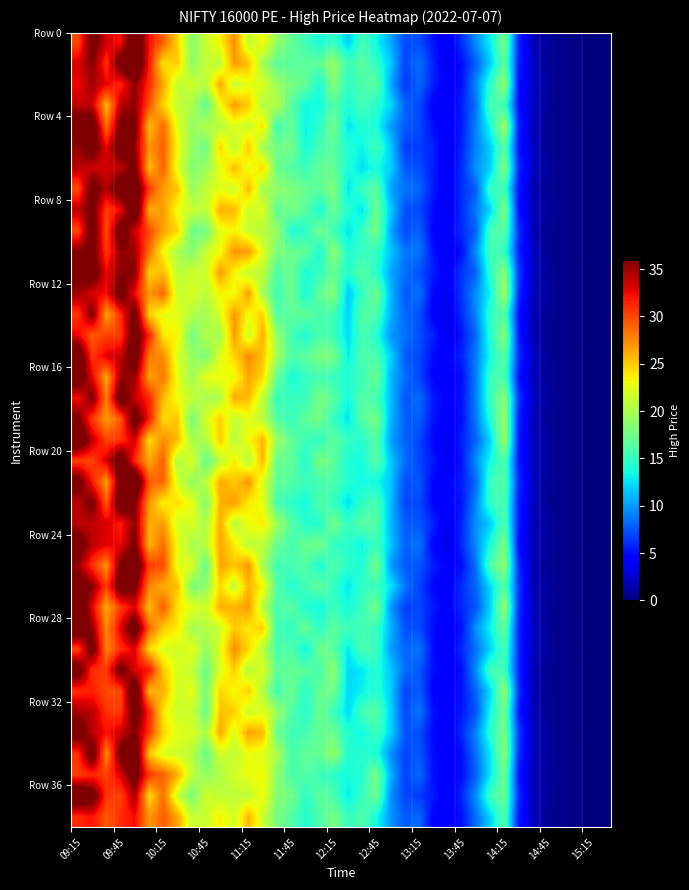

Reading left to right, list all the values displayed in this chart.

row_0: 30.0	37.4	33.3	32.1	40.4	32.2	29.0	24.7	18.4	21.3	23.5	27.3	20.9	23.2	19.0	17.0	15.4	13.8	15.0	11.8	15.6	13.4	10.5	7.2	7.3	5.1	3.7	6.2	9.6	12.9	17.8	6.0	2.0	0.8	0.4	0.2	0.1	0.0
row_1: 33.2	35.7	30.9	37.9	40.7	31.8	24.0	25.0	18.8	21.2	20.8	27.0	25.4	19.7	16.7	16.5	16.7	16.8	19.3	15.2	16.6	14.7	11.7	6.8	8.5	5.7	3.5	5.0	7.9	11.8	16.9	5.8	2.2	0.7	0.5	0.2	0.1	0.1
row_2: 32.5	34.9	32.8	31.2	35.5	31.1	26.3	21.0	21.5	20.6	26.4	21.1	22.7	22.0	19.5	17.8	16.9	13.8	18.5	14.6	16.0	16.6	10.5	6.5	8.1	5.6	3.9	5.2	9.4	14.5	19.1	5.1	2.3	0.9	0.4	0.2	0.1	0.1
row_3: 33.9	33.8	25.7	34.2	35.5	29.6	24.6	21.2	20.1	16.7	23.0	26.8	24.9	20.4	20.4	16.5	13.5	13.6	16.3	14.0	15.5	14.4	12.1	8.0	7.1	4.3	3.7	5.6	8.6	15.6	15.5	5.1	2.1	0.8	0.4	0.2	0.1	0.0
row_4: 38.5	38.7	28.3	36.8	36.8	25.6	28.7	22.4	19.2	20.4	20.4	22.3	21.4	24.0	15.3	17.1	13.2	14.5	17.7	12.6	14.2	13.8	10.1	7.7	7.1	4.9	4.1	5.5	9.2	13.6	19.7	5.9	1.9	0.8	0.4	0.2	0.1	0.0
row_5: 35.2	37.9	32.6	38.1	35.3	27.1	29.1	23.1	19.1	17.3	24.6	20.8	25.2	19.6	17.6	17.7	13.6	15.7	16.4	14.1	13.2	15.5	11.7	6.6	6.7	5.7	3.5	5.8	9.1	11.8	16.6	5.4	2.2	0.7	0.5	0.2	0.1	0.1
row_6: 34.1	33.5	33.5	33.9	36.9	25.7	29.1	22.4	18.3	19.2	22.6	25.6	22.5	24.5	17.2	16.3	15.2	16.8	17.0	13.8	12.5	13.6	11.9	7.7	7.2	5.5	3.7	6.0	9.8	11.8	18.4	6.1	2.2	0.9	0.5	0.2	0.1	0.0
row_7: 29.8	37.5	34.2	38.5	38.8	30.7	26.5	25.3	19.2	21.2	22.5	21.7	25.6	19.9	19.0	18.1	17.1	16.6	18.3	12.7	15.2	16.6	10.2	8.6	8.2	5.4	3.8	6.1	7.8	15.0	15.4	5.3	1.7	0.7	0.5	0.2	0.1	0.0
row_8: 34.1	36.9	30.4	32.4	40.2	26.0	26.9	22.8	21.4	20.8	26.0	25.5	21.4	22.3	16.6	17.9	16.5	13.7	17.2	14.3	12.6	17.3	11.8	7.3	7.1	4.8	3.6	6.0	9.0	12.0	18.3	5.2	2.0	0.9	0.5	0.2	0.1	0.1
row_9: 29.9	38.0	29.6	38.3	33.3	30.1	26.4	24.6	17.4	17.6	22.7	23.4	21.4	20.5	19.1	13.9	14.4	17.7	15.5	12.5	14.9	17.8	10.5	7.0	8.1	4.5	4.2	6.1	8.0	15.5	16.5	6.4	1.8	0.7	0.5	0.2	0.1	0.1
row_10: 35.8	37.2	30.6	35.5	35.0	28.5	23.2	20.0	18.4	21.5	23.0	27.2	26.7	22.1	18.0	17.2	16.9	13.7	18.7	14.0	14.9	14.9	11.6	8.6	8.8	5.1	3.6	5.0	9.7	15.4	15.1	5.9	2.1	0.7	0.4	0.2	0.1	0.0
row_11: 36.9	38.1	32.6	35.6	35.9	24.7	25.6	20.8	21.5	21.4	26.8	23.4	21.1	20.9	15.9	17.5	13.9	15.0	17.1	14.1	16.5	14.4	10.4	8.6	7.3	5.6	4.1	6.5	8.0	14.5	18.7	6.8	2.2	0.8	0.5	0.2	0.1	0.0
row_12: 35.0	33.2	32.2	37.8	32.2	27.0	28.8	21.3	22.1	20.7	23.5	22.9	26.7	19.7	15.3	17.5	13.7	16.8	18.4	11.5	14.9	17.4	11.1	7.6	8.6	4.6	3.6	6.5	9.7	13.1	19.8	6.3	2.0	0.9	0.4	0.2	0.1	0.1
row_13: 30.6	36.2	26.4	31.1	37.8	24.7	22.6	22.5	20.2	19.6	22.2	26.9	23.1	24.7	16.1	16.6	16.8	15.7	15.5	12.0	16.4	15.9	10.8	8.2	7.4	4.3	3.3	6.1	9.2	14.6	16.3	5.1	1.8	0.7	0.5	0.2	0.1	0.1
row_14: 32.8	29.1	30.3	30.5	38.1	31.5	23.8	23.5	17.5	20.5	19.9	26.8	21.6	26.0	19.1	15.6	13.9	16.0	15.3	12.3	15.7	14.3	9.9	8.6	7.3	5.7	3.5	5.3	8.4	14.2	18.6	5.6	1.8	0.7	0.4	0.2	0.1	0.1
row_15: 39.3	30.6	33.0	33.8	38.7	28.0	27.4	22.1	19.3	18.0	22.3	24.6	27.5	25.2	19.8	16.0	16.6	18.1	17.8	13.0	16.0	15.9	12.0	7.7	7.2	4.8	4.3	5.8	9.0	13.5	16.7	6.3	2.2	0.8	0.4	0.2	0.1	0.0
row_16: 38.6	32.9	26.3	35.2	35.1	26.6	28.3	22.7	19.5	22.5	23.1	22.8	26.5	24.5	16.9	13.7	15.0	15.7	14.8	14.2	15.2	17.3	11.0	8.4	6.9	4.5	4.3	5.0	9.0	15.0	16.1	5.3	2.0	0.8	0.5	0.2	0.1	0.1
row_17: 32.2	36.2	28.0	38.3	33.5	31.3	25.6	22.9	21.1	19.8	20.1	26.3	25.5	21.0	15.2	15.1	14.9	18.0	16.5	13.5	16.4	15.6	11.3	7.5	8.3	5.4	4.2	5.2	9.1	15.0	18.6	6.6	2.2	0.9	0.5	0.2	0.1	0.0
row_18: 36.5	30.5	26.8	29.4	38.3	31.8	24.3	25.1	17.6	21.9	24.9	21.0	22.5	20.7	16.2	15.0	16.9	17.7	14.8	12.6	16.4	17.7	11.1	7.8	7.9	5.2	4.2	5.0	8.9	14.1	19.3	5.9	1.9	0.7	0.5	0.2	0.1	0.1
row_19: 39.5	33.9	30.1	30.8	33.3	24.3	27.3	25.6	19.9	20.3	25.0	20.6	23.0	25.7	19.4	16.8	15.3	14.7	16.7	14.9	14.3	16.3	10.2	8.0	7.0	4.6	3.4	5.7	8.1	12.0	19.6	5.6	2.1	0.9	0.4	0.2	0.1	0.1
row_20: 30.3	30.1	33.2	39.3	31.0	26.3	29.1	20.1	22.2	16.9	20.8	23.7	20.5	25.9	17.0	16.9	14.1	18.1	16.5	14.0	13.7	16.5	11.7	8.4	6.9	5.4	3.4	5.2	9.6	13.5	16.1	5.5	2.2	0.9	0.4	0.2	0.1	0.0
row_21: 37.6	31.7	26.7	37.6	40.9	29.3	28.8	22.1	18.9	20.8	26.2	25.0	27.1	22.0	16.9	16.3	15.2	15.6	16.0	14.3	13.4	13.5	11.5	7.3	7.7	4.5	4.3	5.7	8.2	14.9	16.5	6.2	2.2	0.8	0.5	0.2	0.1	0.1
row_22: 34.0	36.8	29.2	39.0	36.2	27.1	23.5	24.1	22.7	18.3	25.9	26.8	23.7	22.8	15.5	14.7	13.5	16.3	14.9	12.4	14.7	15.8	11.2	6.9	7.1	4.6	4.3	5.3	9.3	14.8	15.9	5.7	2.2	0.7	0.4	0.2	0.1	0.0
row_23: 34.0	34.0	33.3	31.6	35.7	26.1	26.9	21.7	22.0	20.0	26.2	20.6	22.9	23.7	19.6	16.4	14.3	14.2	17.7	14.8	16.6	16.2	11.1	7.8	7.6	5.7	3.6	5.9	9.7	11.8	16.1	5.6	1.7	0.9	0.5	0.2	0.1	0.0
row_24: 38.0	34.0	32.8	32.5	36.7	25.8	28.7	22.9	19.9	20.6	26.4	23.8	20.8	21.0	17.2	15.7	17.1	17.6	14.8	14.5	13.2	15.3	11.6	7.9	8.7	4.5	3.3	6.0	9.6	13.8	18.1	5.1	1.9	0.9	0.5	0.2	0.1	0.0
row_25: 35.3	30.9	27.1	36.7	39.6	30.3	29.9	22.5	22.2	16.9	26.5	25.2	27.0	19.8	15.4	15.7	16.4	13.9	16.1	14.4	13.9	17.8	9.9	7.6	7.5	5.6	4.2	5.0	8.6	15.7	18.9	6.2	1.8	0.8	0.4	0.2	0.1	0.1
row_26: 37.7	35.8	30.2	38.0	36.6	27.8	26.0	25.5	17.8	18.9	24.5	21.1	25.8	23.4	16.2	14.0	15.6	16.9	14.8	12.7	14.8	15.2	12.7	8.7	6.9	4.6	4.1	6.1	8.1	12.1	16.5	6.7	1.8	0.9	0.5	0.2	0.1	0.0
row_27: 40.0	32.9	26.2	30.5	33.0	25.5	29.3	23.9	22.6	21.4	26.0	25.9	26.8	20.7	15.7	16.6	14.0	13.5	15.2	13.6	15.2	17.8	9.9	6.7	7.1	5.4	4.2	5.9	7.6	12.0	19.1	6.4	1.9	0.8	0.4	0.2	0.1	0.1
row_28: 39.3	35.2	27.4	32.9	38.8	28.9	24.9	23.9	19.7	20.4	21.5	25.1	23.8	24.9	15.4	14.7	17.2	14.6	16.7	15.3	15.5	15.1	10.9	7.4	7.2	4.8	3.9	5.1	9.7	13.1	17.0	5.9	2.3	0.8	0.4	0.2	0.1	0.0
row_29: 30.2	37.7	27.7	31.0	33.0	24.5	22.2	21.6	22.6	19.0	22.4	27.4	24.5	20.7	15.8	16.2	13.3	17.6	16.6	12.8	15.9	15.2	10.2	8.2	8.7	5.0	3.7	6.0	8.5	11.9	15.8	6.1	2.1	0.9	0.4	0.2	0.1	0.1
row_30: 38.1	30.8	30.6	37.3	32.8	32.1	25.0	22.0	21.2	17.3	22.2	24.8	20.6	22.2	16.7	16.9	16.6	15.7	18.8	12.1	12.8	14.3	11.7	8.4	7.7	5.0	4.1	5.0	9.6	15.5	15.4	5.9	1.8	0.7	0.5	0.2	0.1	0.1
row_31: 31.0	31.6	29.8	30.0	40.0	25.7	26.1	21.5	22.7	17.8	24.7	23.1	24.8	20.3	15.4	17.3	14.4	17.0	17.5	12.1	13.1	14.4	11.7	6.9	7.9	4.4	4.2	5.1	8.2	12.2	19.0	6.5	1.7	0.7	0.5	0.2	0.1	0.1
row_32: 34.9	34.0	30.9	30.5	37.9	31.4	23.8	21.4	21.6	17.1	25.4	24.8	21.5	22.3	19.4	16.2	14.3	17.4	15.1	12.2	15.6	16.4	12.0	7.1	8.8	5.1	4.3	5.3	7.5	13.4	17.6	5.6	2.0	0.7	0.5	0.2	0.1	0.1
row_33: 37.7	34.0	32.2	33.5	35.9	30.7	24.5	22.3	22.0	20.0	26.3	22.1	26.6	25.6	17.1	15.4	15.6	17.0	17.3	14.2	13.3	15.3	12.0	7.5	7.4	4.8	3.7	6.0	9.2	14.3	18.0	6.8	2.0	0.9	0.4	0.2	0.1	0.0
row_34: 30.9	38.3	27.2	37.1	39.6	25.1	22.2	21.5	20.7	17.0	21.8	21.0	22.9	22.4	20.2	15.6	17.0	16.9	19.1	14.1	14.4	13.9	9.6	6.9	7.7	4.9	4.1	4.9	8.6	12.7	18.6	6.4	1.9	0.9	0.4	0.2	0.1	0.1
row_35: 30.4	31.2	30.4	33.2	37.6	30.6	28.9	26.1	20.8	19.0	20.2	21.8	22.7	23.2	18.7	15.9	16.2	15.2	14.5	13.6	14.3	17.7	10.9	6.8	8.3	5.0	4.2	5.0	7.9	12.6	17.5	5.4	1.8	0.8	0.5	0.2	0.1	0.1
row_36: 39.9	37.8	30.8	30.2	34.7	24.3	28.5	21.4	17.8	21.7	20.9	21.0	21.1	23.1	18.3	17.7	14.5	16.8	15.9	12.9	15.1	17.2	9.6	7.0	6.6	5.3	3.7	5.9	9.7	15.3	17.2	6.1	2.0	0.8	0.4	0.2	0.1	0.1
row_37: 31.2	32.1	29.3	31.1	32.3	27.0	29.2	26.5	21.2	21.3	23.6	21.6	25.8	21.4	17.8	16.3	14.2	15.9	17.8	14.9	16.0	13.6	9.8	7.7	8.3	4.4	4.1	5.1	8.5	12.0	16.1	5.4	2.0	0.8	0.4	0.2	0.1	0.1